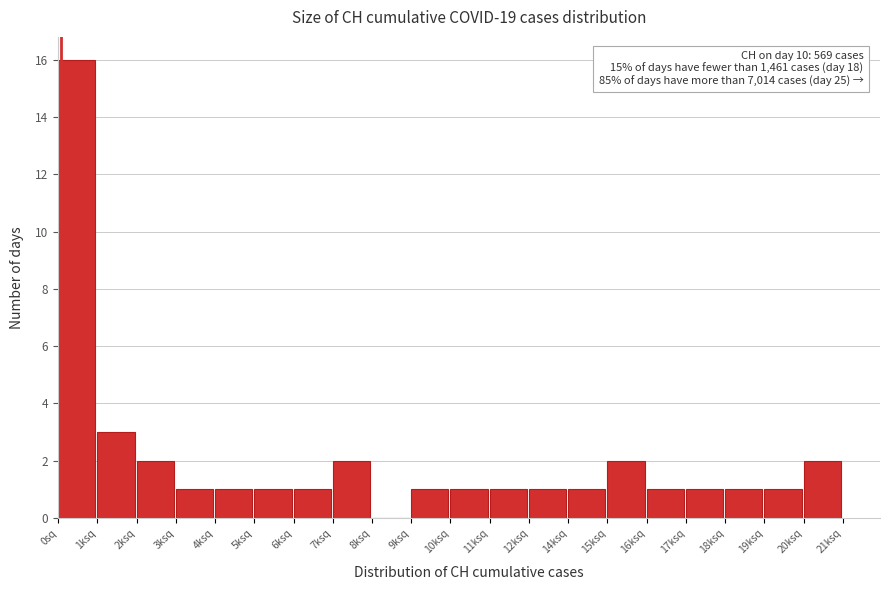

Reading right to left, extract all data points from this chart.

20ksq=2	19ksq=1	18ksq=1	17ksq=1	16ksq=1	15ksq=2	14ksq=1	12ksq=1	11ksq=1	10ksq=1	9ksq=1	8ksq=0	7ksq=2	6ksq=1	5ksq=1	4ksq=1	3ksq=1	2ksq=2	1ksq=3	0sq=16